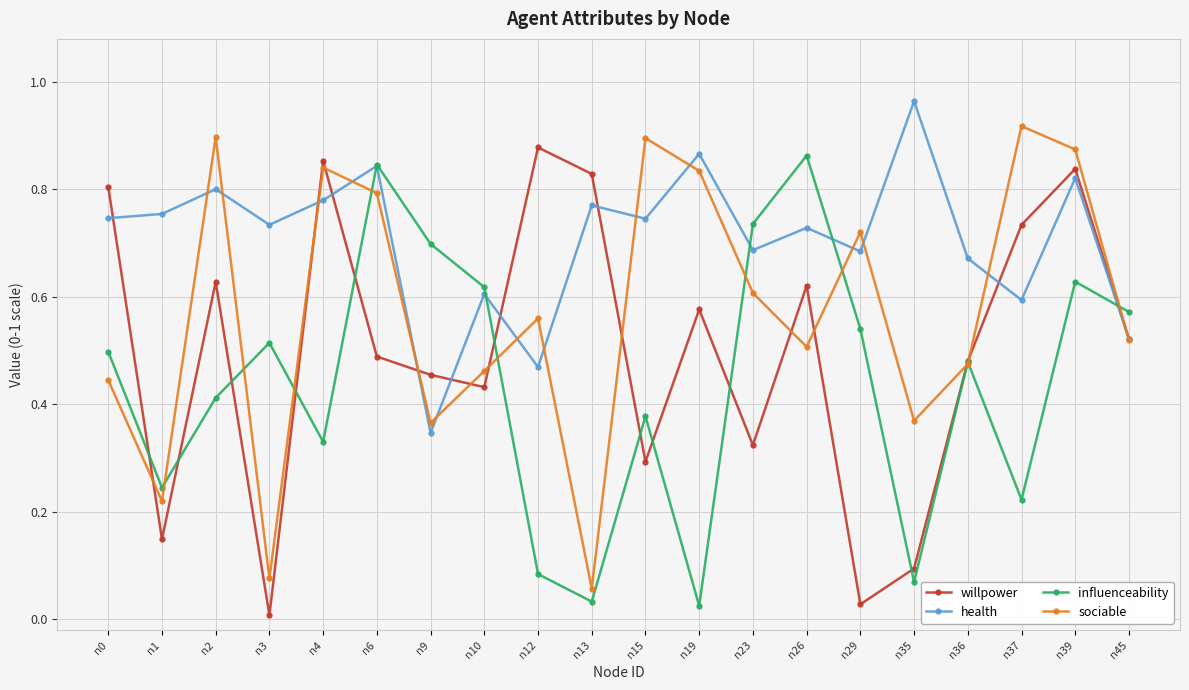

Rank the series by their maximum value, from lowest to highest.

influenceability, willpower, sociable, health